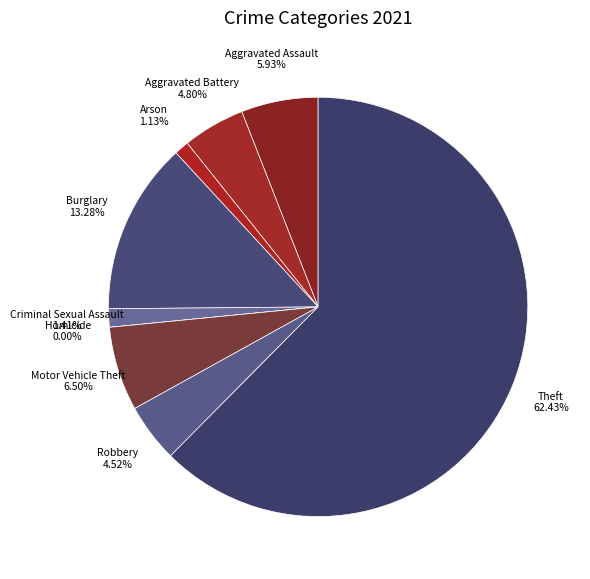

How many segments does this pie chart have?

9